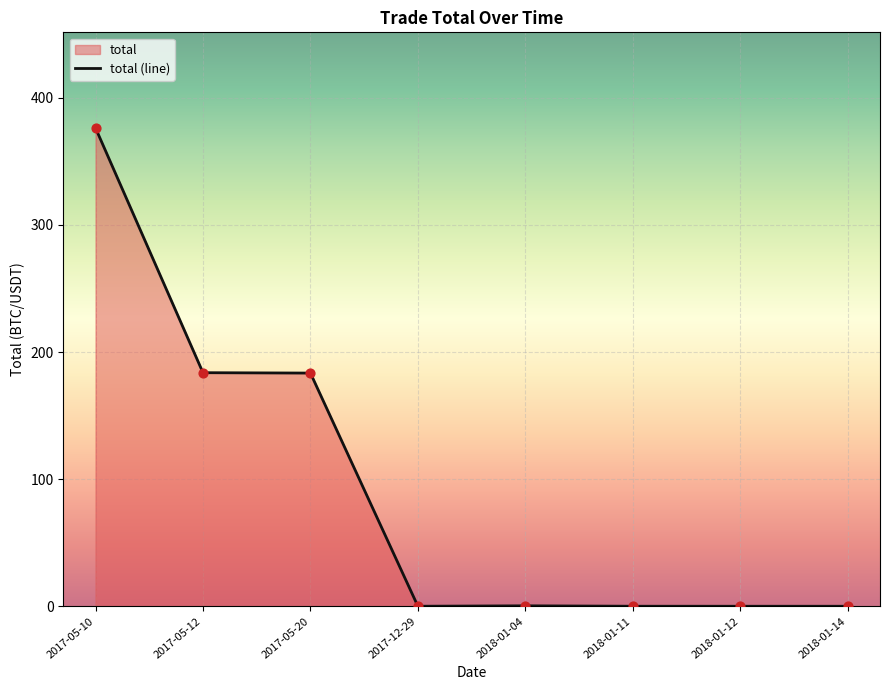

What is the ratio of the value at 2017-05-20 to the value at 2017-05-12?

1.0